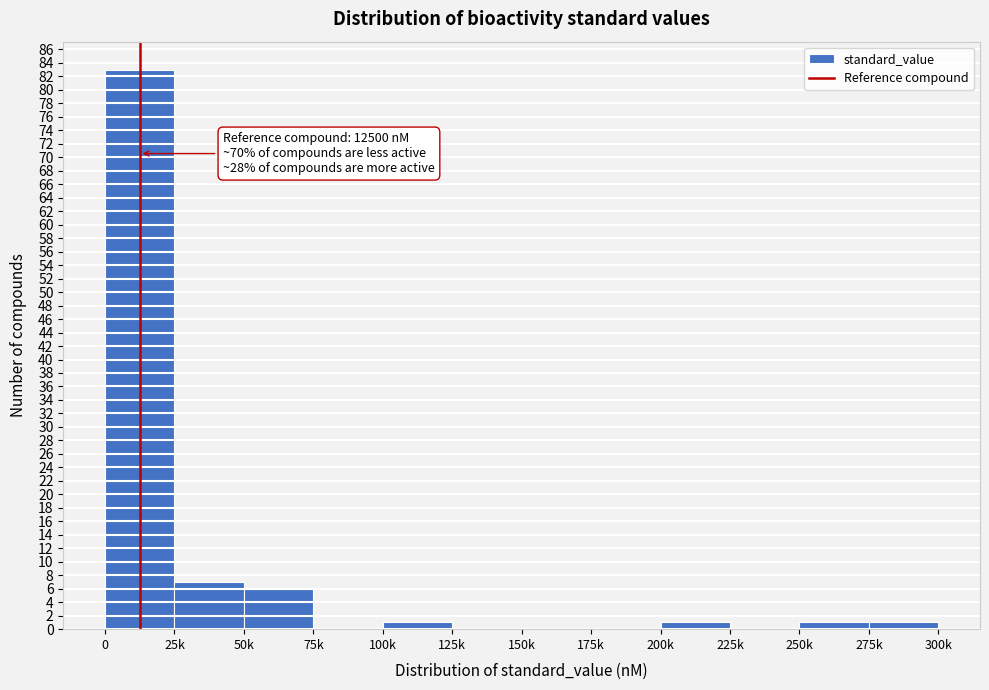

Reading left to right, what are all the values shown in this chart?

0=83	25k=7	50k=6	75k=0	100k=1	125k=0	150k=0	175k=0	200k=1	225k=0	250k=1	275k=1